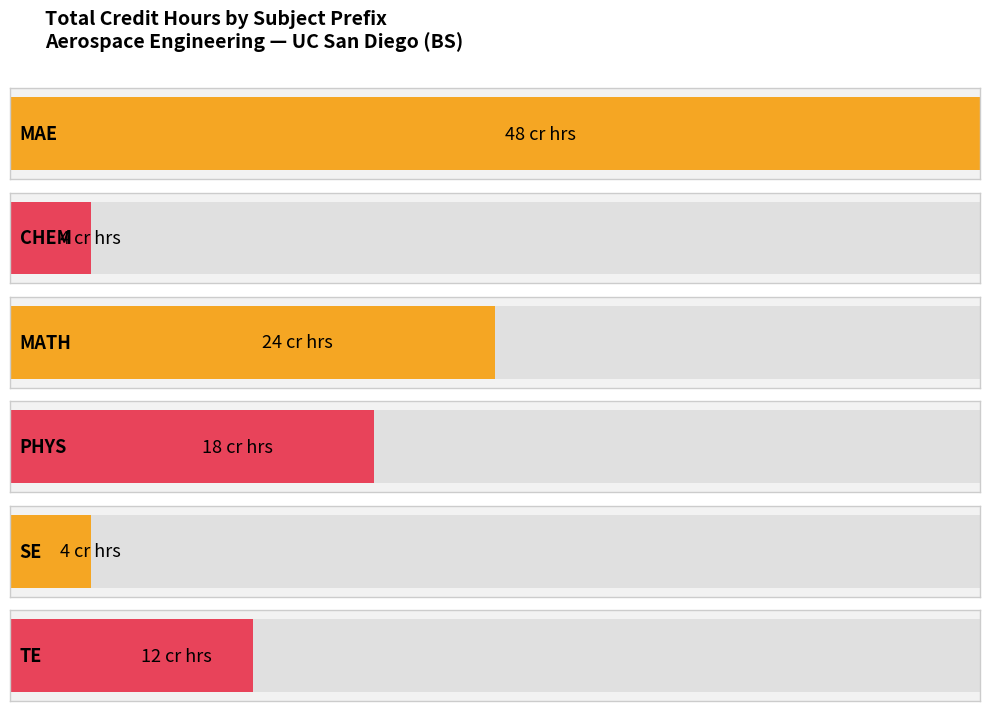

Does the chart contain stacked bars?

No